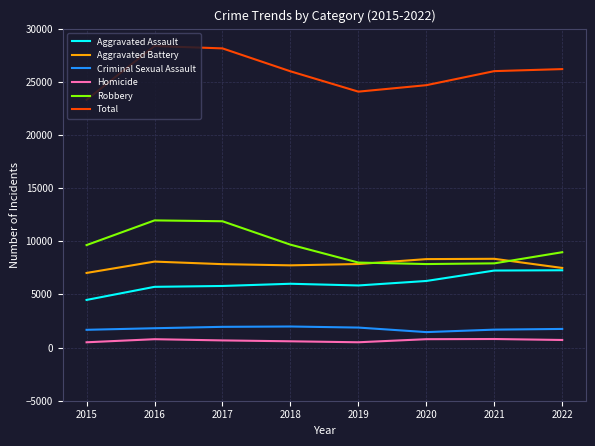

What is the spread (max minus min) of values at 2022?

25478